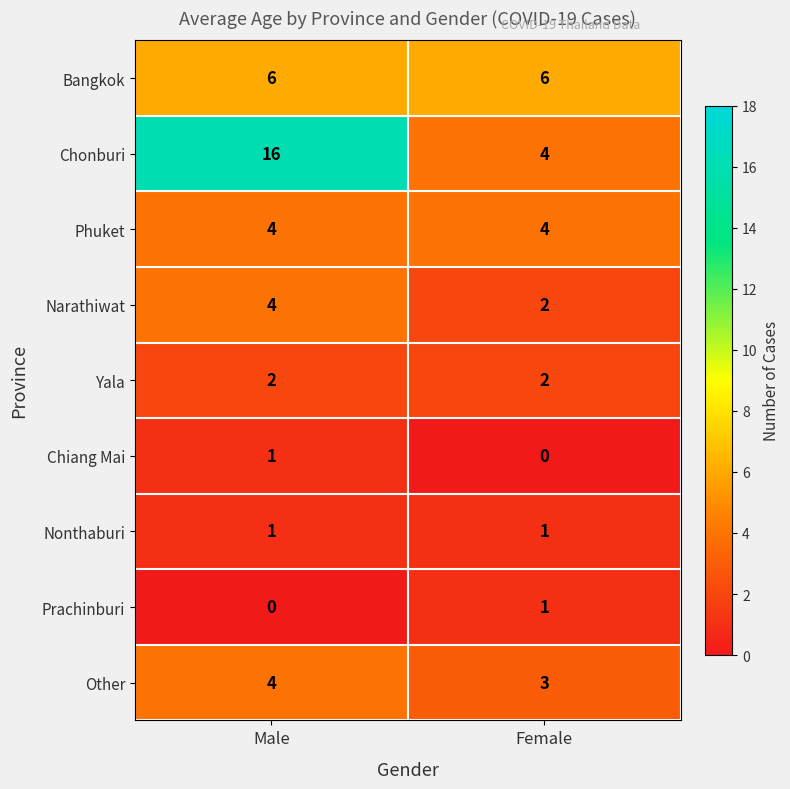

Where is Prachinburi nearest to the value 0?

Male